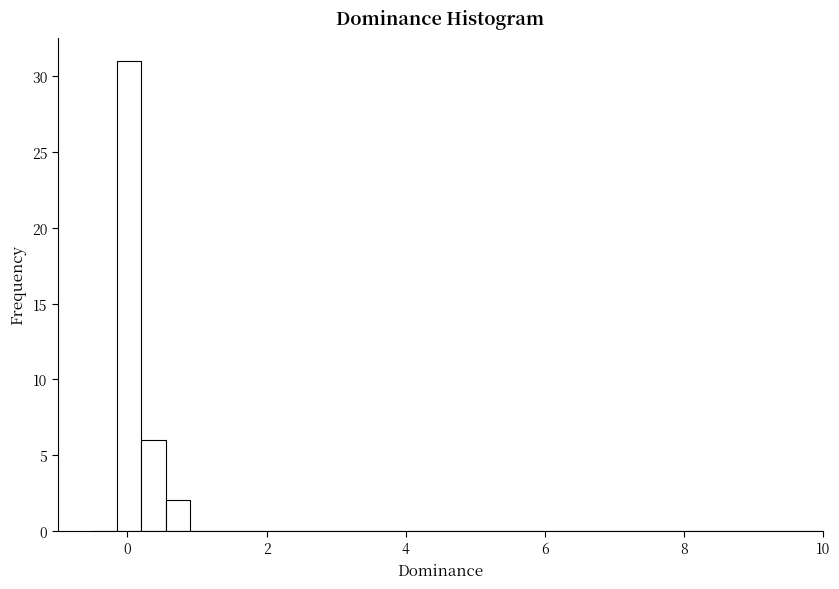

Around what value on the x-axis is the tallest bar? Give the approximate position of its centre, as read against the axis.

0.0